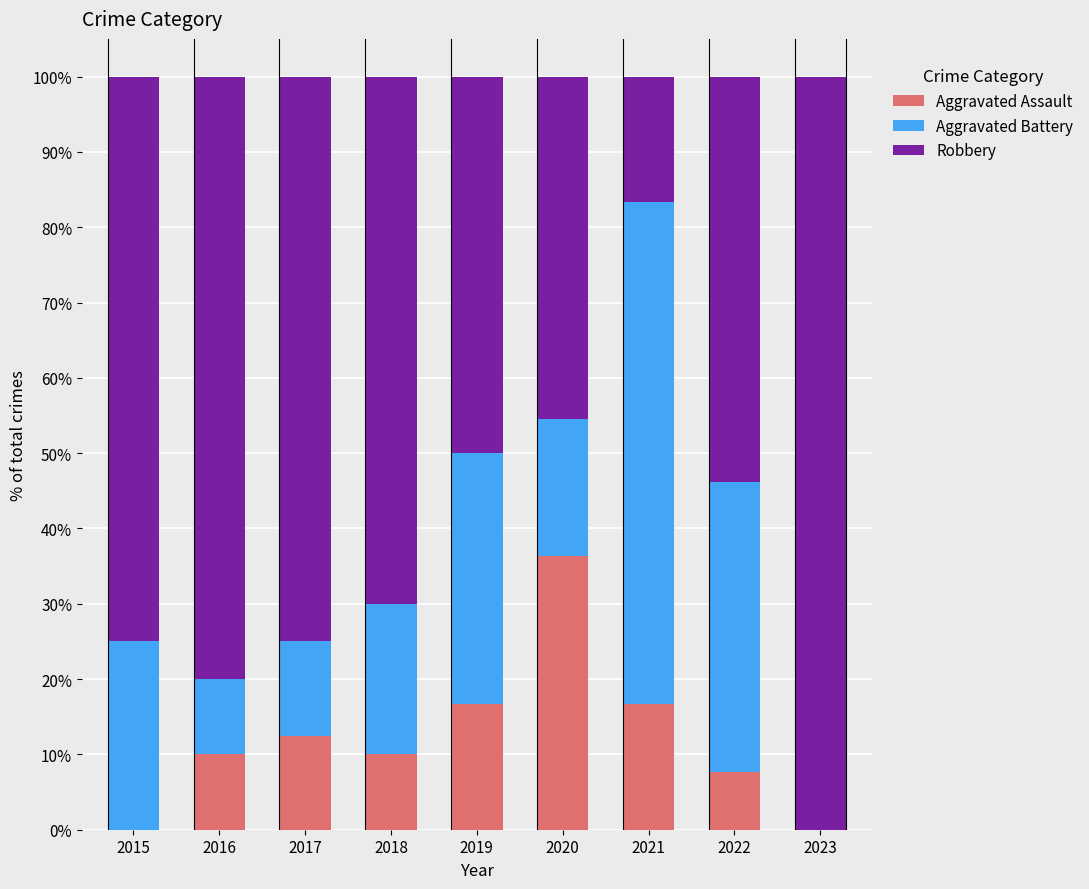

What is the total value across all series at 2021?

100.0